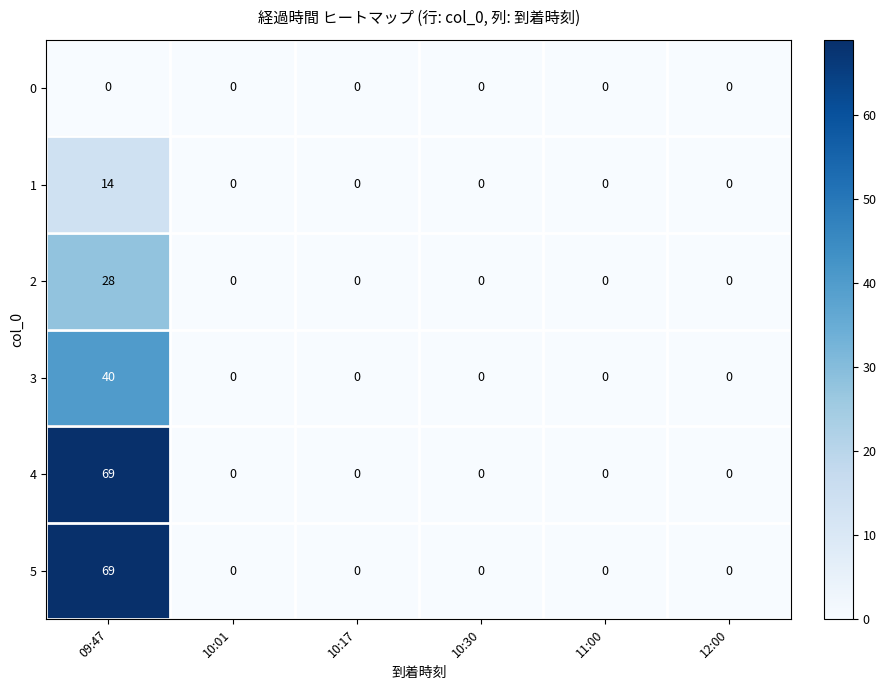

How many data points in 1 are above 0?

1